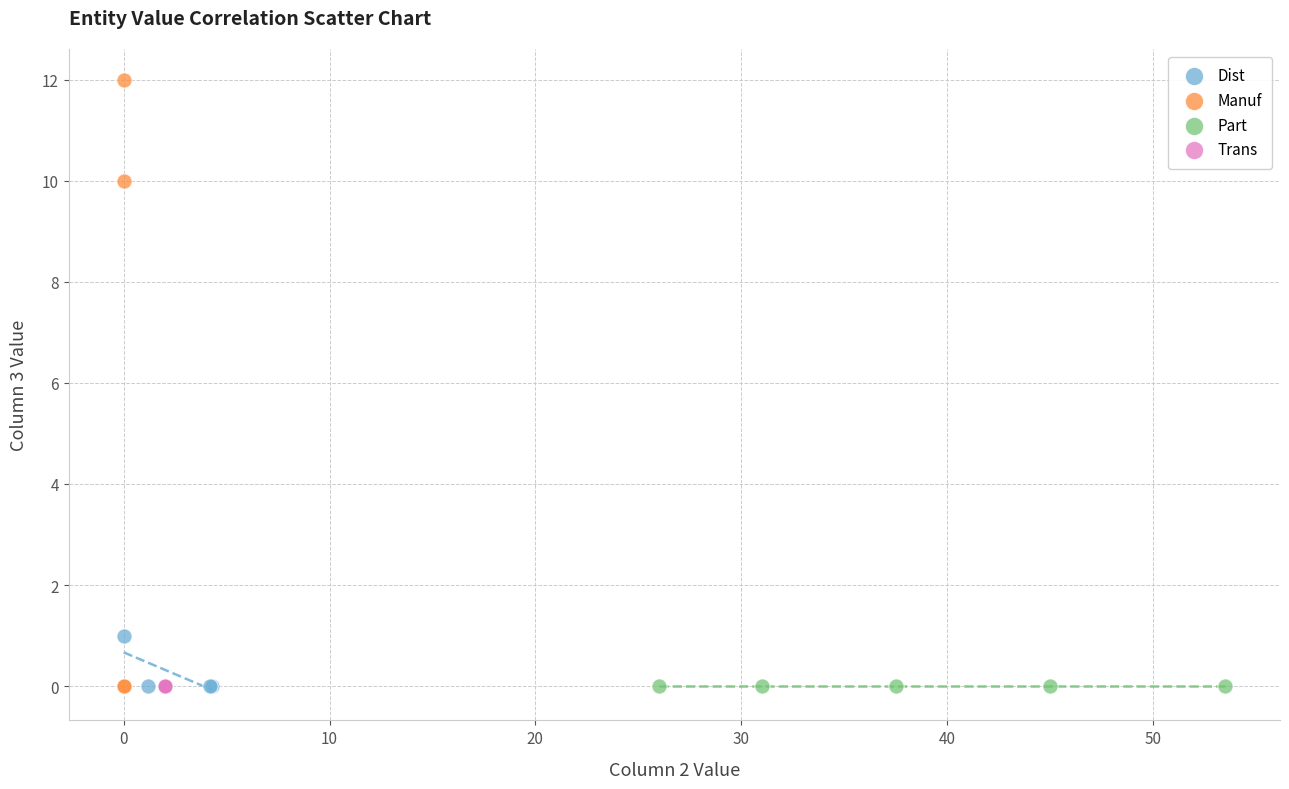

Which series reaches the maximum Y coordinate?

Manuf